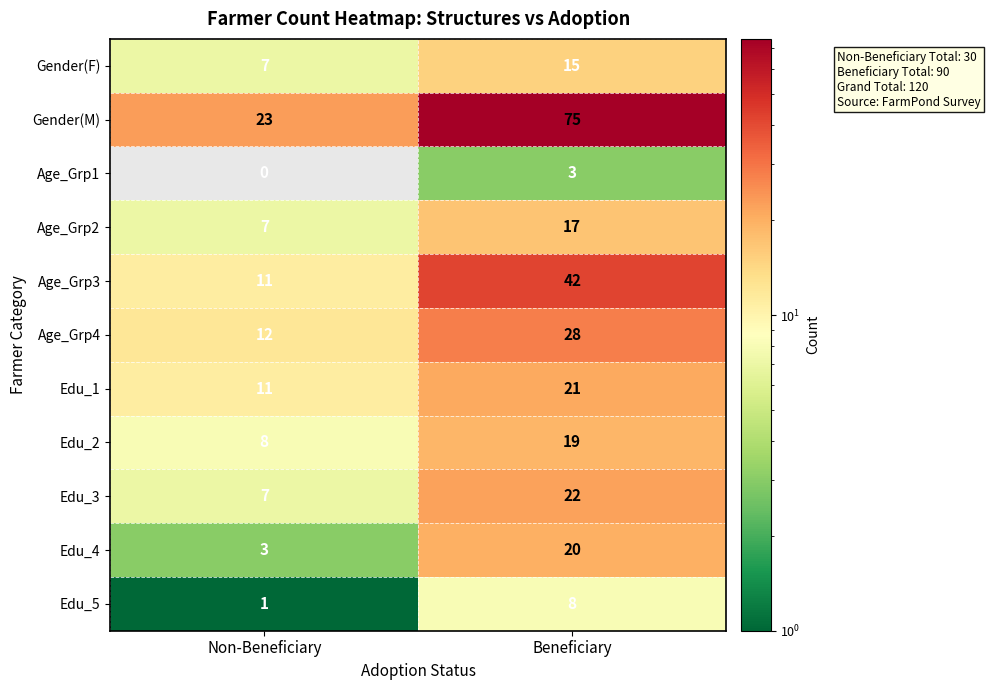

Which series has the largest total across all categories?

Gender(M)